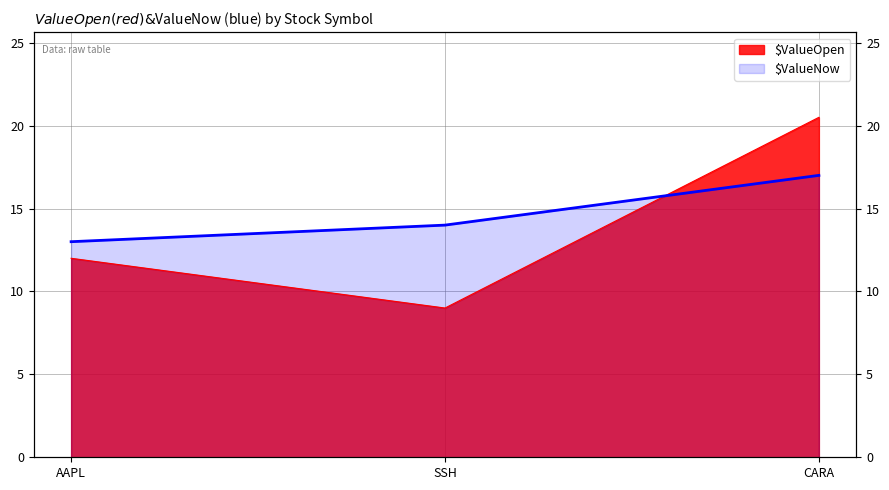

What is the sum of the $ValueOpen values at SSH and AAPL?

21.0